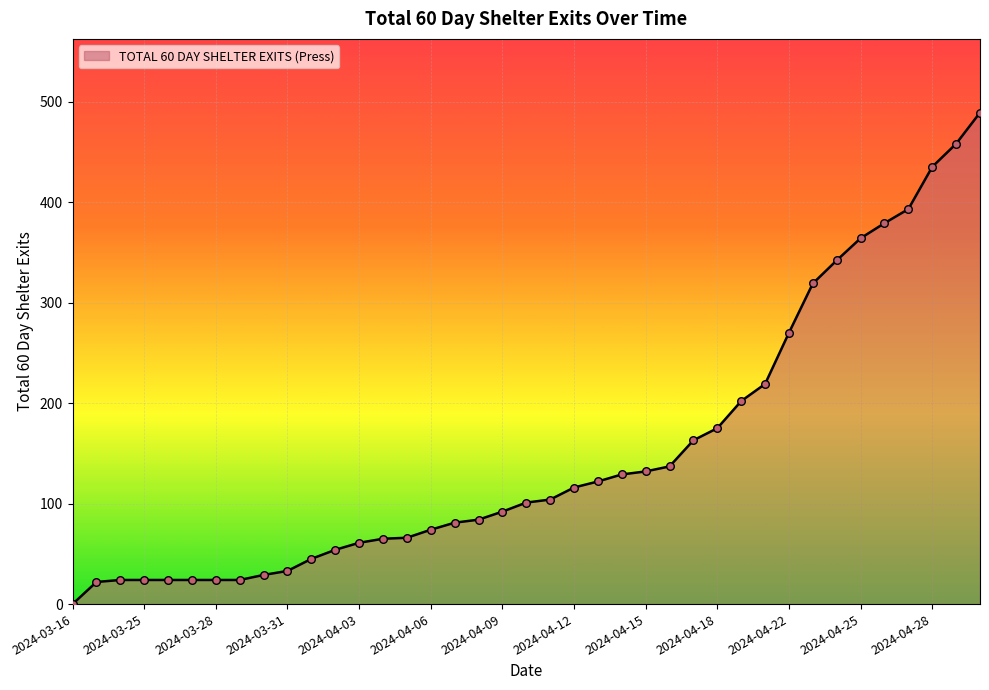

What is the difference between the maximum and minimum values?

489